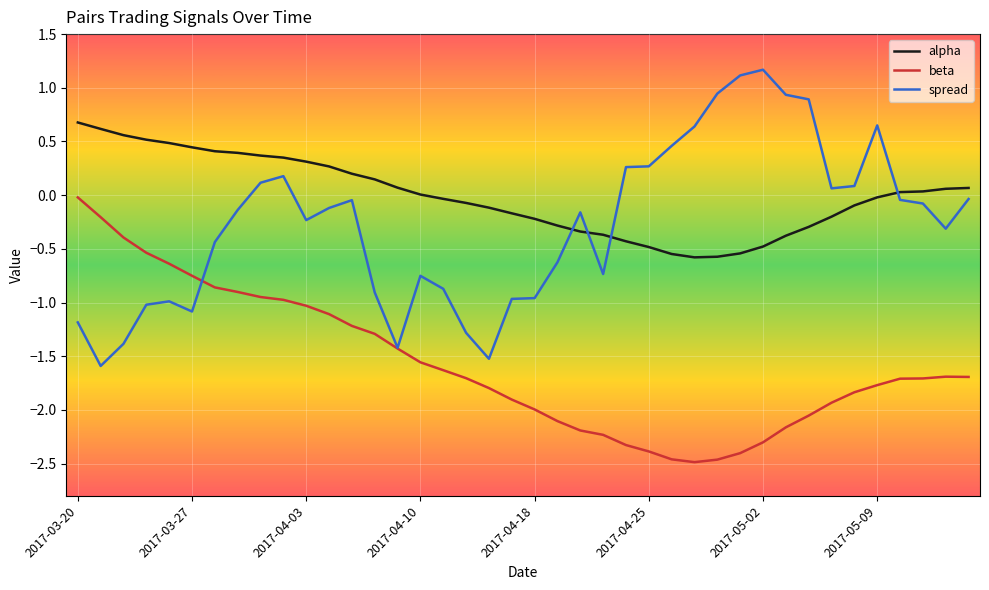

Does the chart have visible grid lines?

Yes